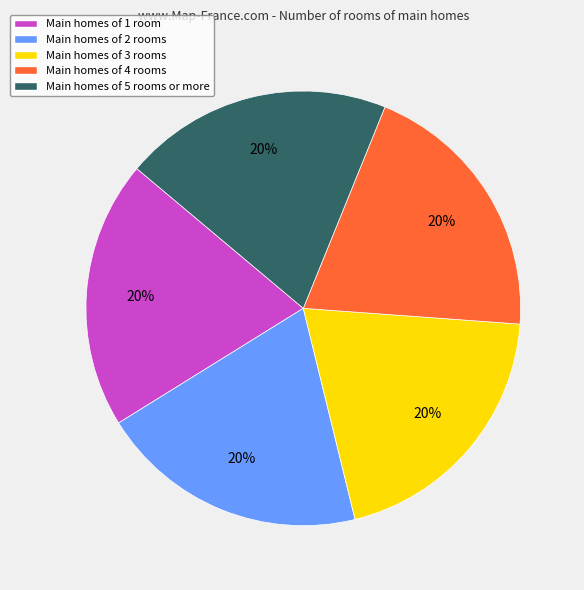

The Main homes of 5 rooms or more slice represents 14% of the pie. True or false?

False